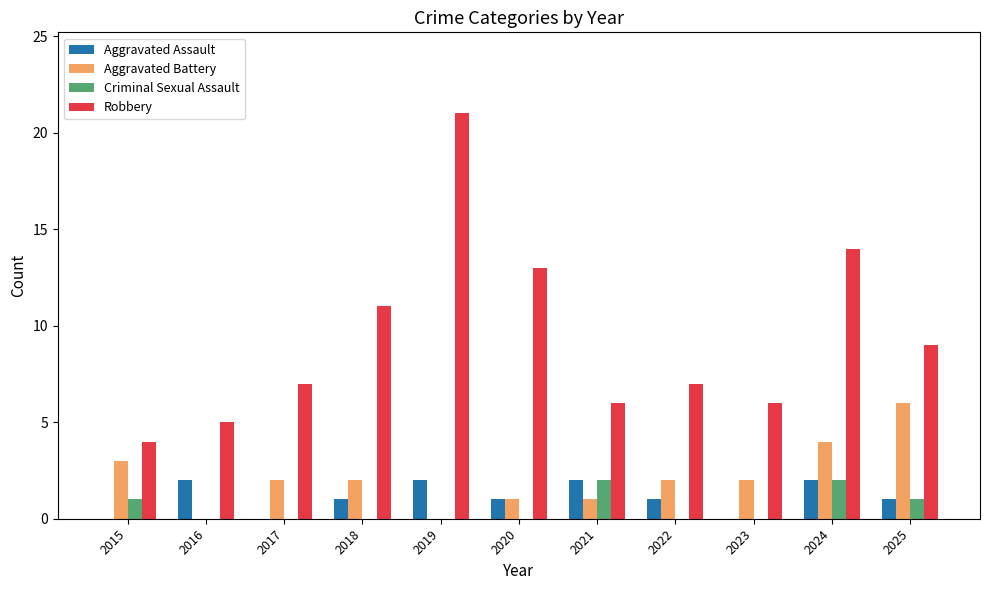

What is the sum of all Aggravated Battery values?

23